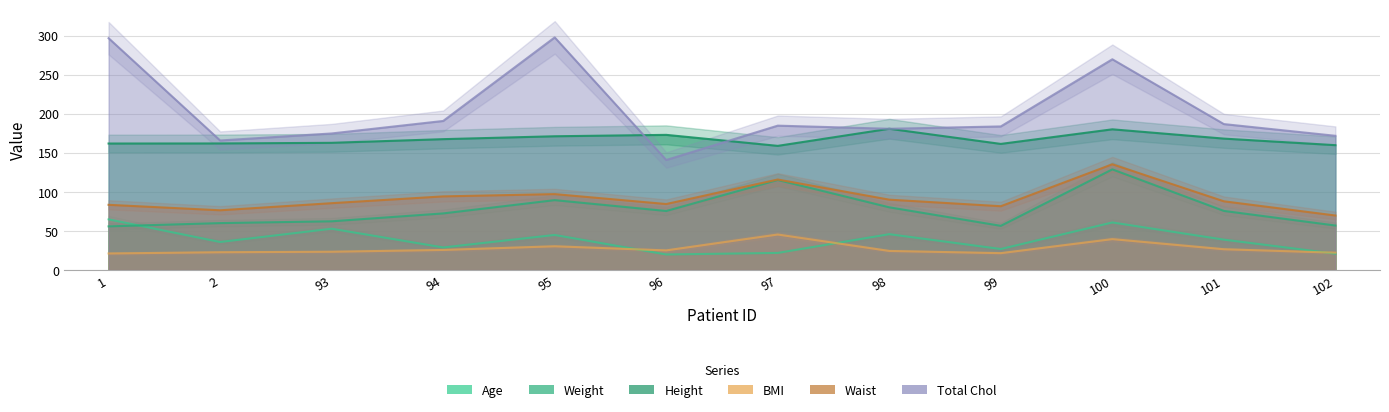

How many data points does each series have?

12